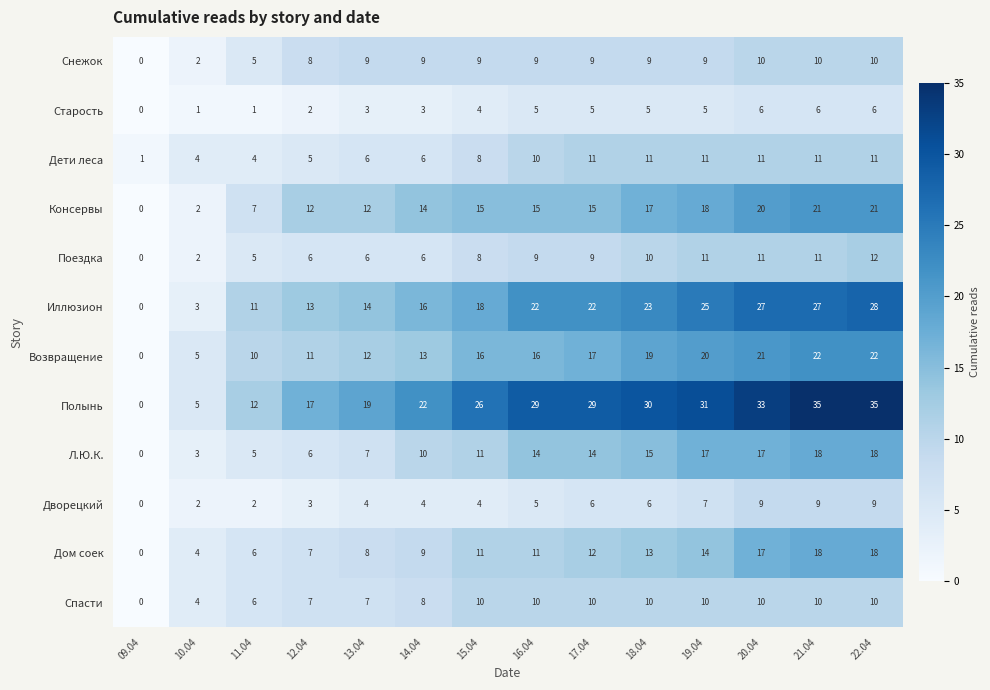

What is the spread (max minus min) of values at 09.04?

1